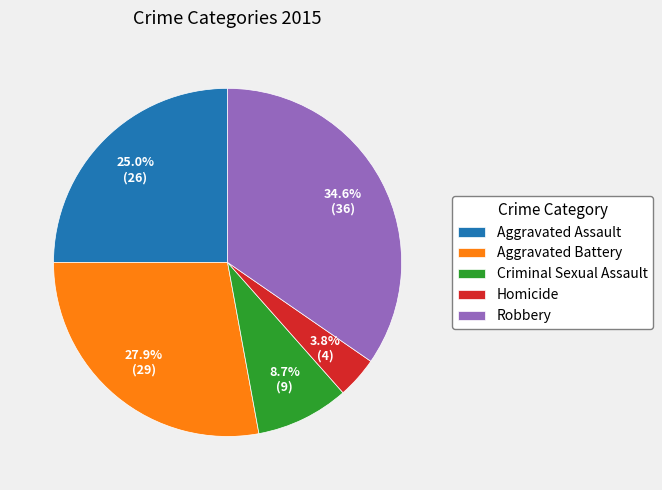

Is it true that Aggravated Battery is 42% of the pie?

False